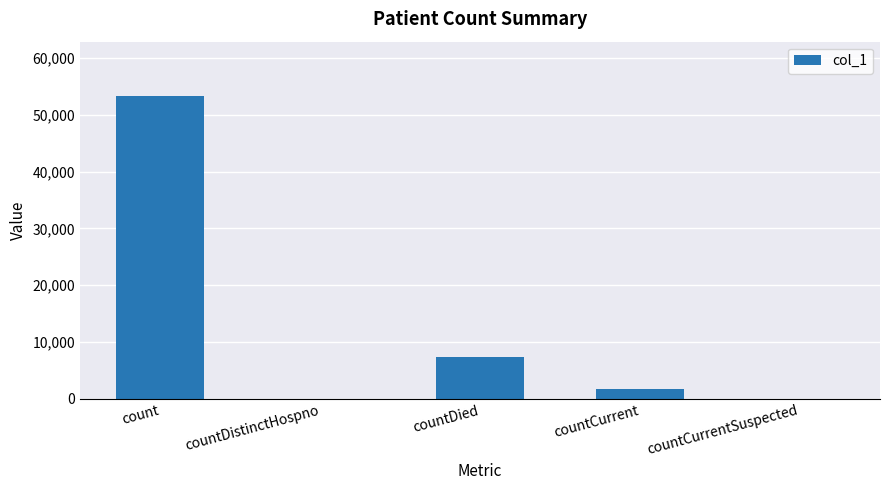

Reading left to right, extract all data points from this chart.

count=53268	countDistinctHospno=0	countDied=7339	countCurrent=1793	countCurrentSuspected=0